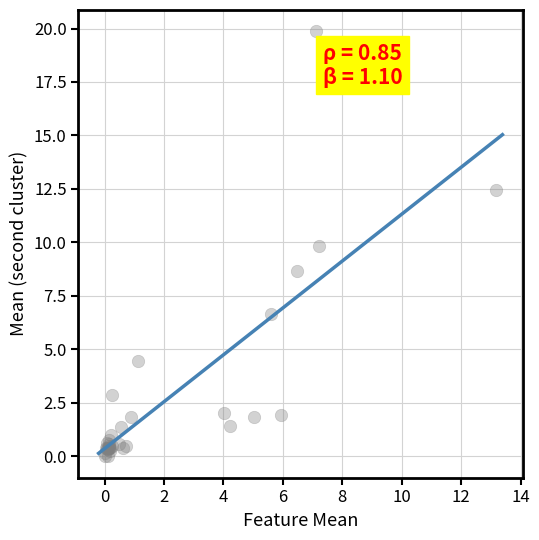

What Y value in the scatter plot is closest to 9?

8.7